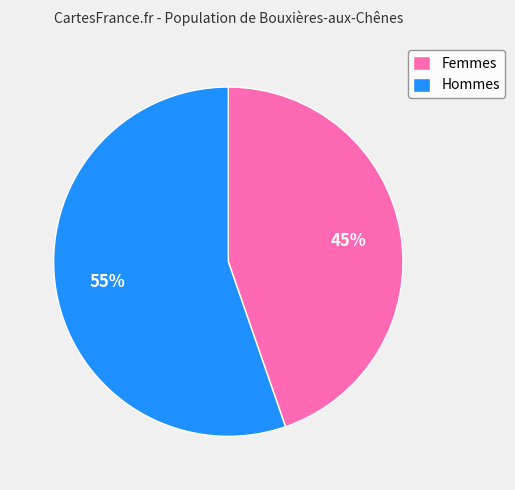

To the nearest percent, what is the combined percentage of Hommes and Femmes?

100%